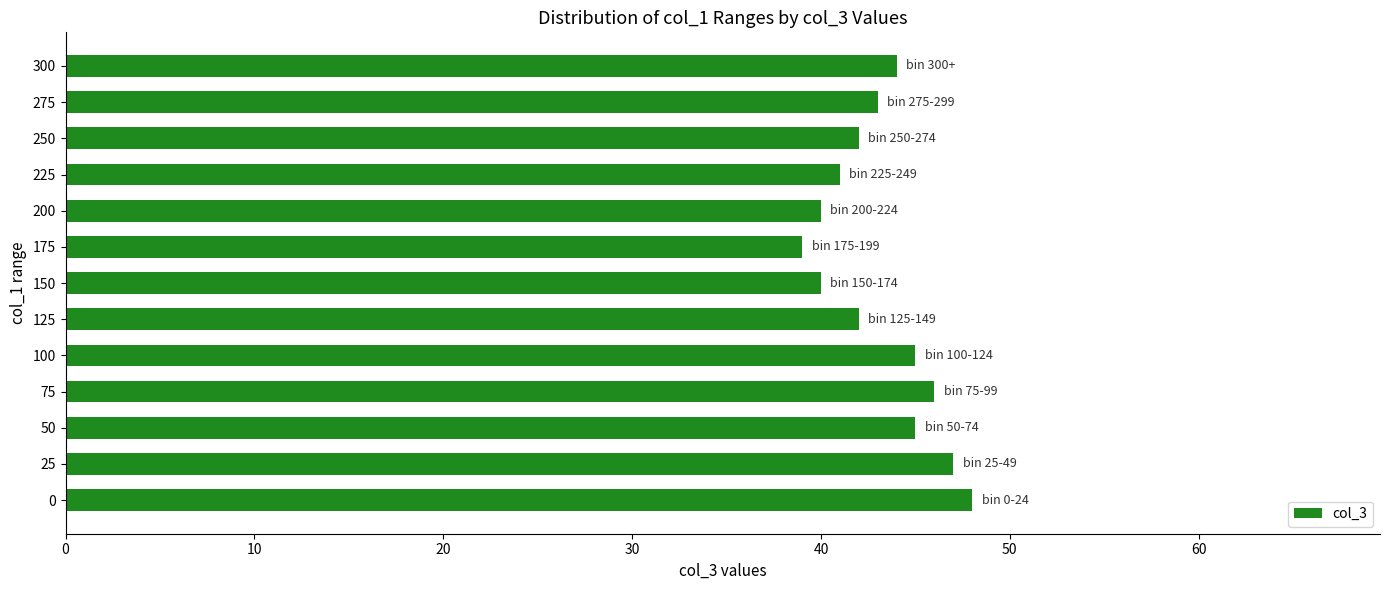

What is the minimum value shown in the chart?

39